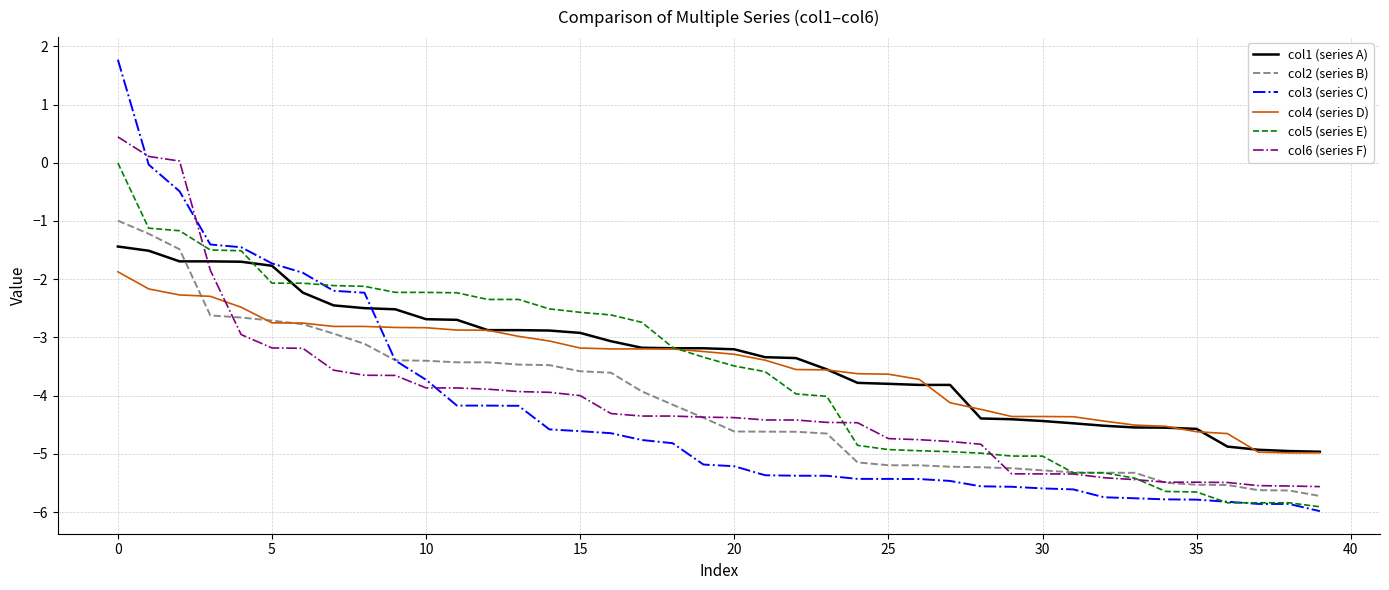

Which series has the largest range (max minus min)?

col3 (series C)